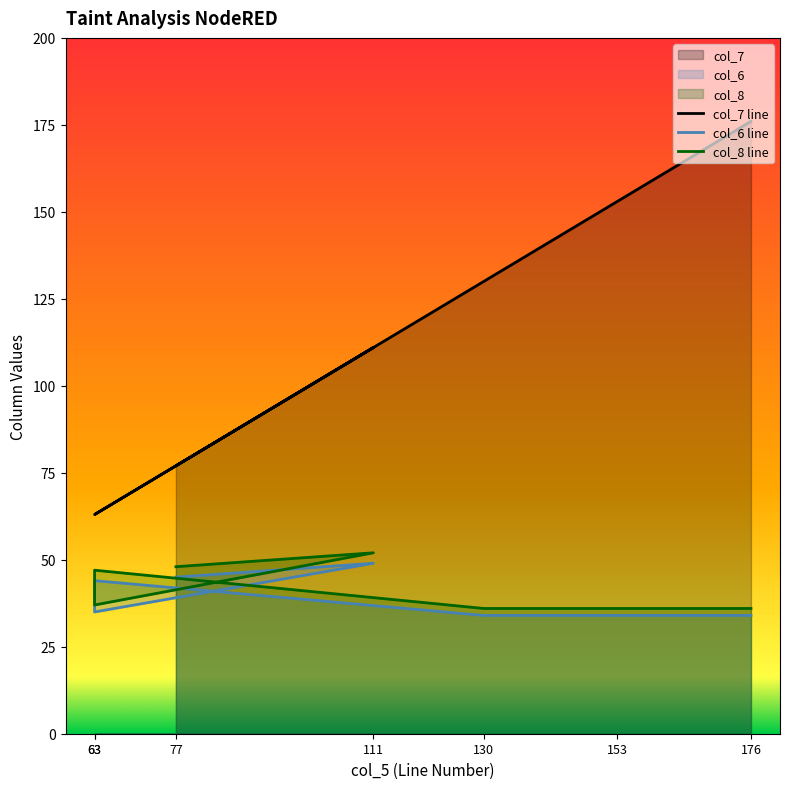

Count the number of data series in this chart.

3